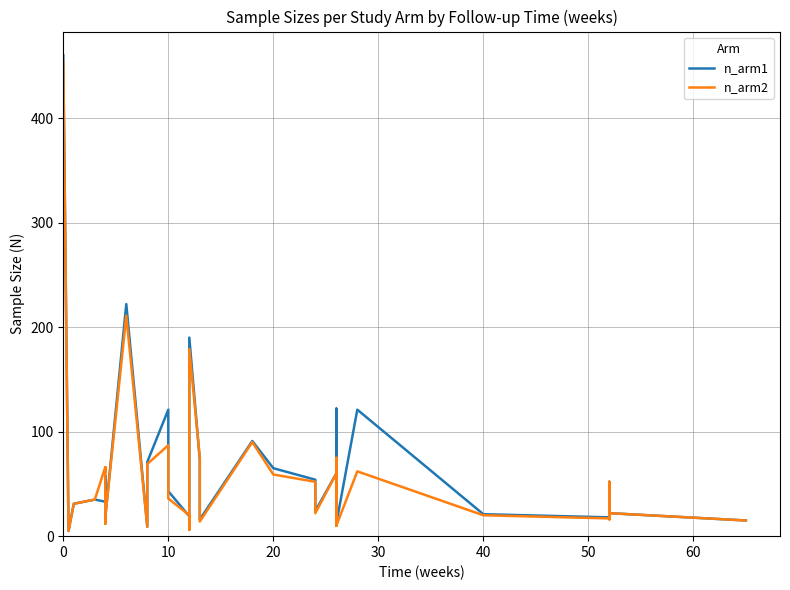

Reading left to right, what are all the values shown in this chart?

n_arm1: 460	5	31	35	33	58	33	20	12	18	222	9	71	121	43	19	14	190	73	16	16	91	65	54	24	60	24	72	10	38	122	12	121	21	18	52	26	27	22	15
n_arm2: 454	5	31	35	66	61	66	23	12	18	211	9	69	87	36	20	6	179	75	14	14	90	59	52	22	60	27	75	10	30	63	10	62	20	17	52	16	20	22	15